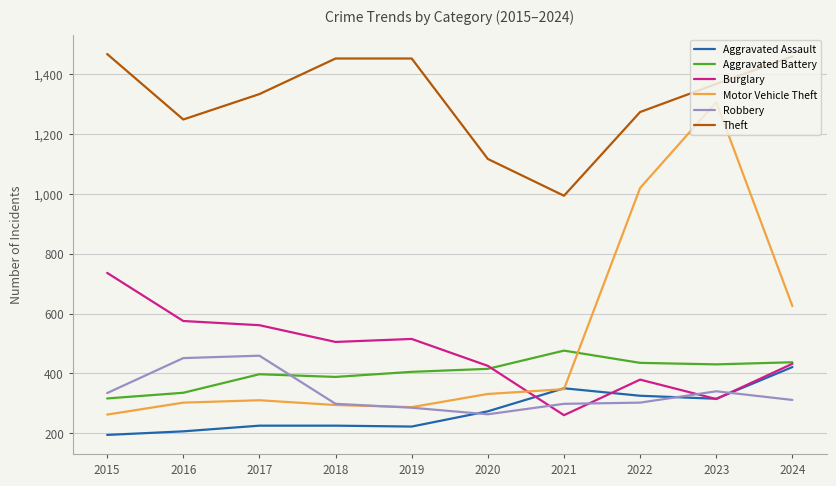

How many lines are shown in the chart?

6